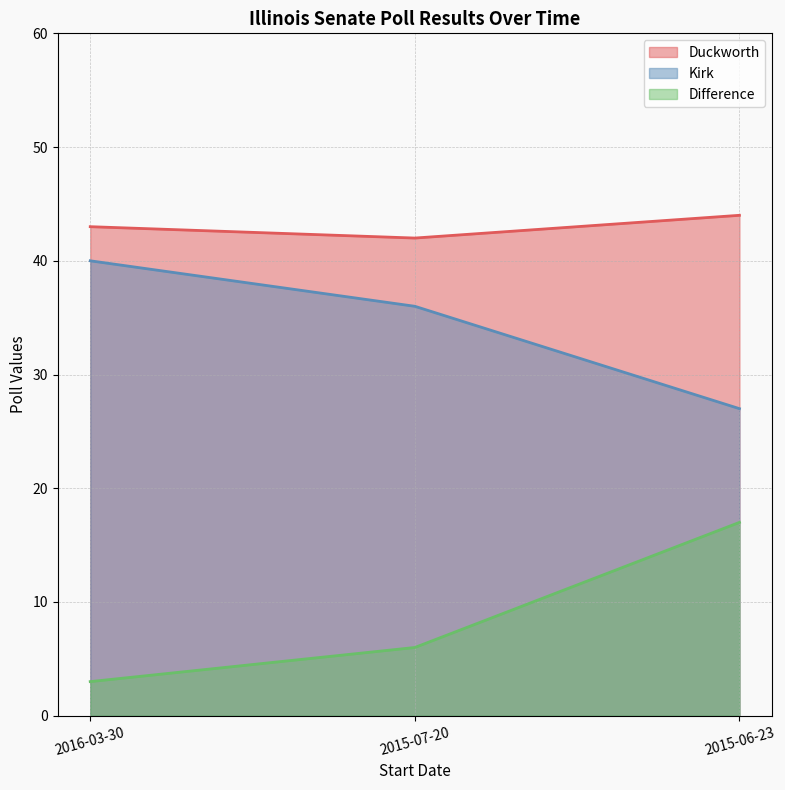

How many lines are shown in the chart?

3